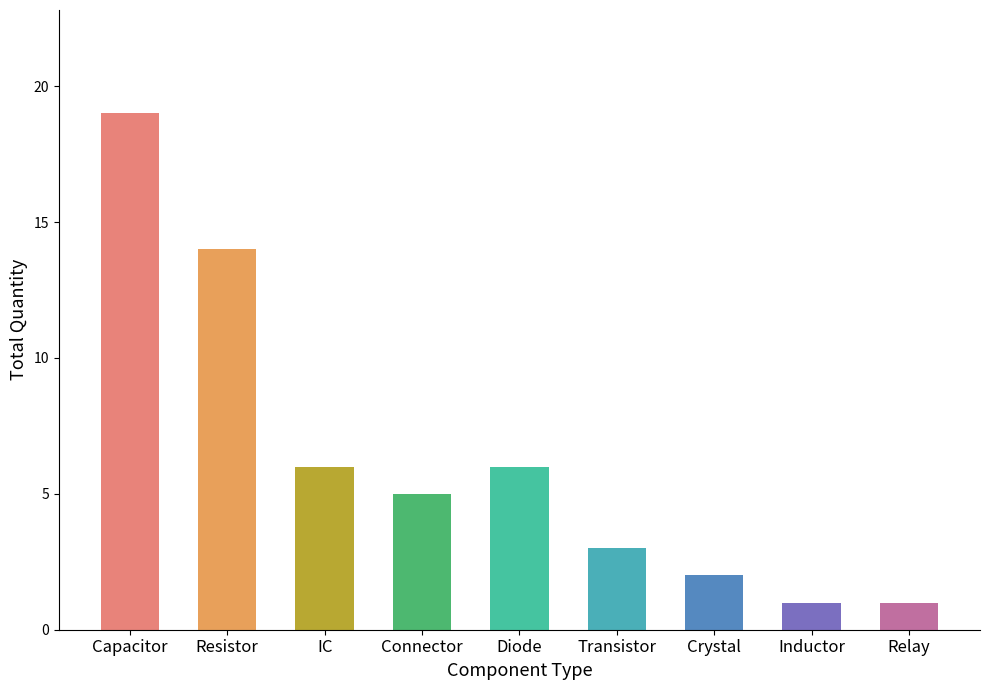

Approximately how many times larger is the value at Crystal compared to Capacitor?

0.1